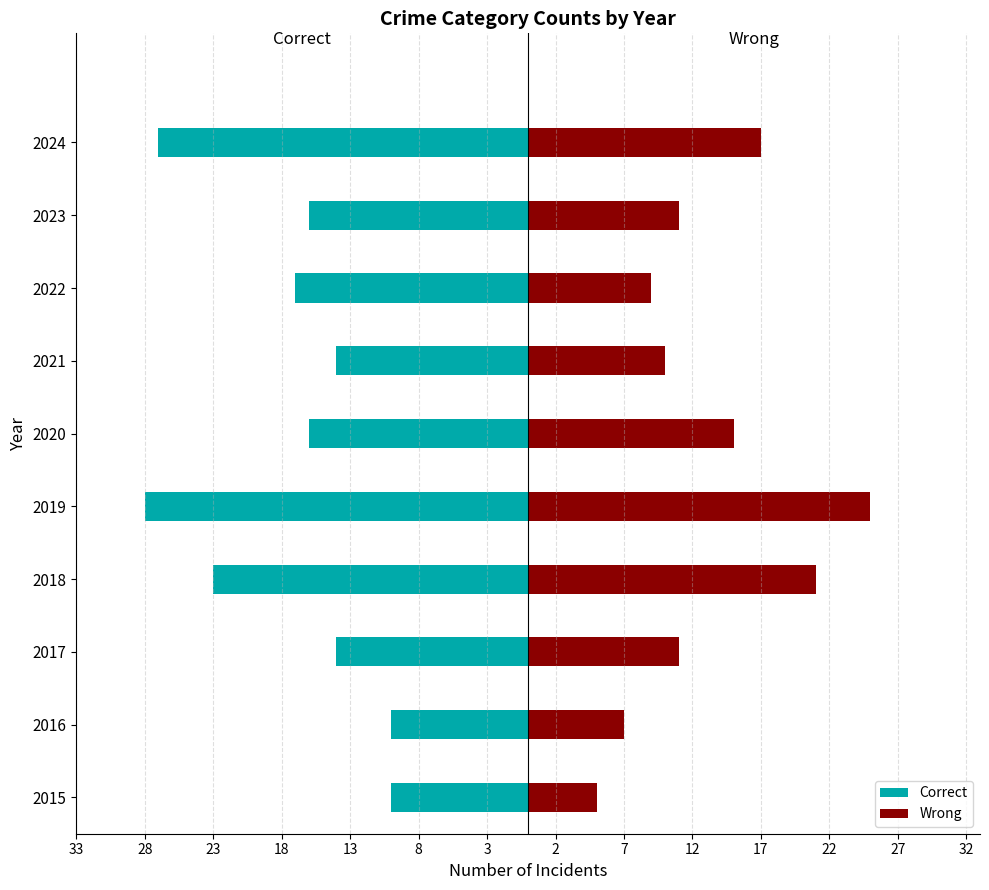

The Correct series shows -15 at 2016. True or false?

False